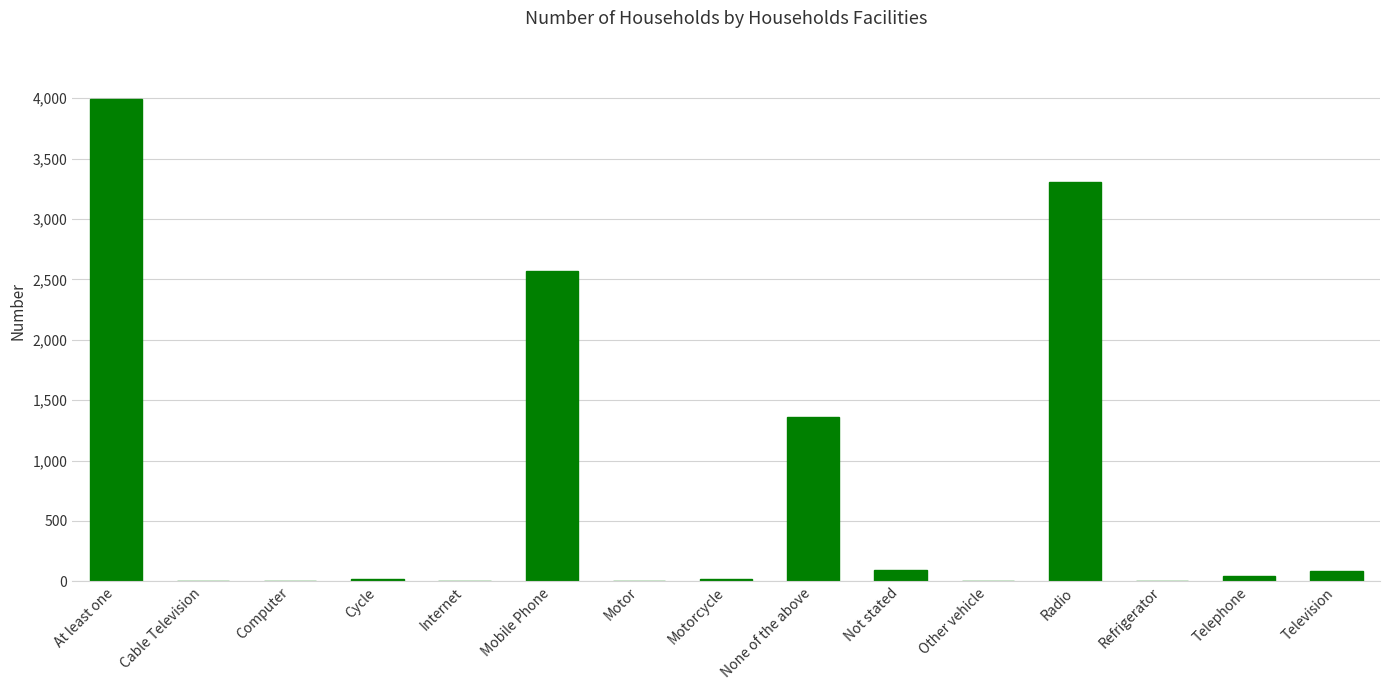

The value at Mobile Phone is 788. True or false?

False